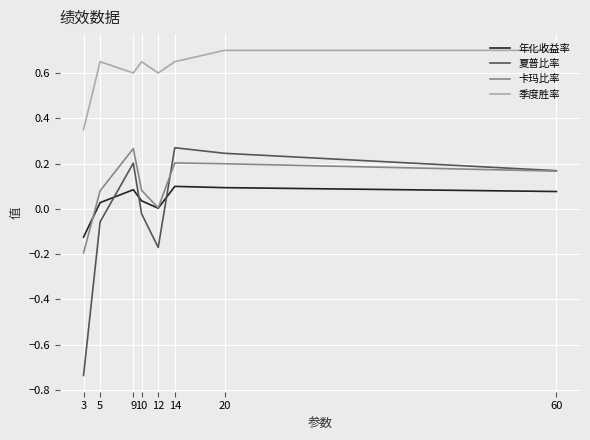

How many lines are shown in the chart?

4